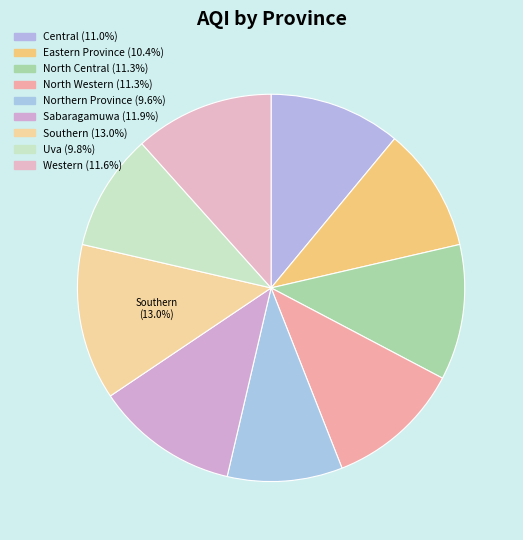

Rank the categories by value from lowest to highest.

Northern Province, Uva, Eastern Province, Central, North Central, North Western, Western, Sabaragamuwa, Southern